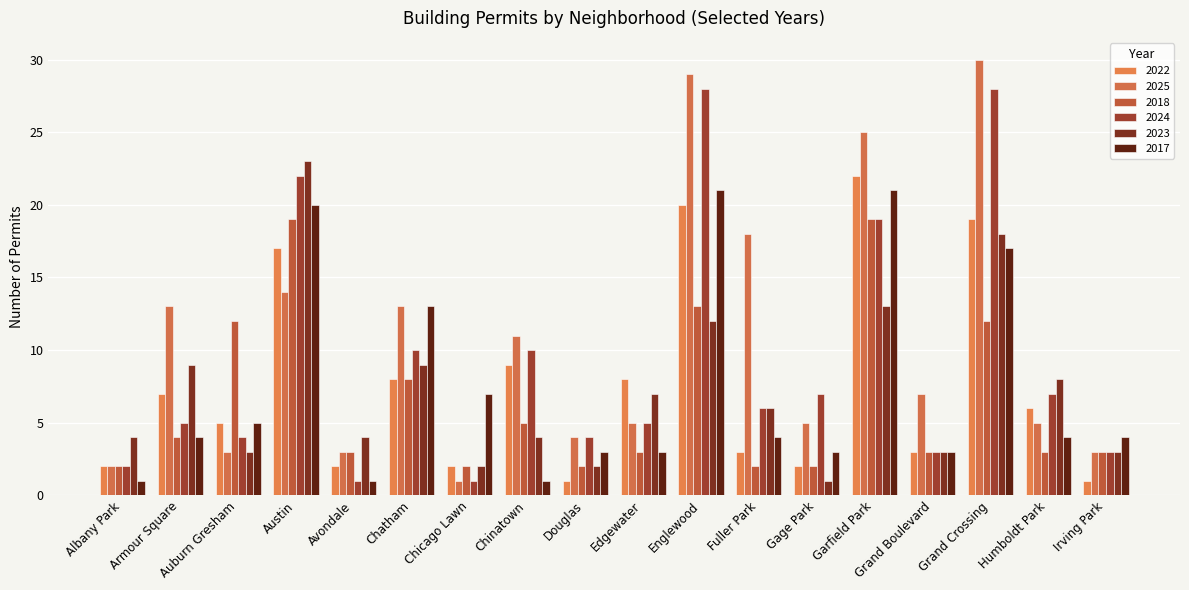

What is the lowest value of the 2023 series?

1